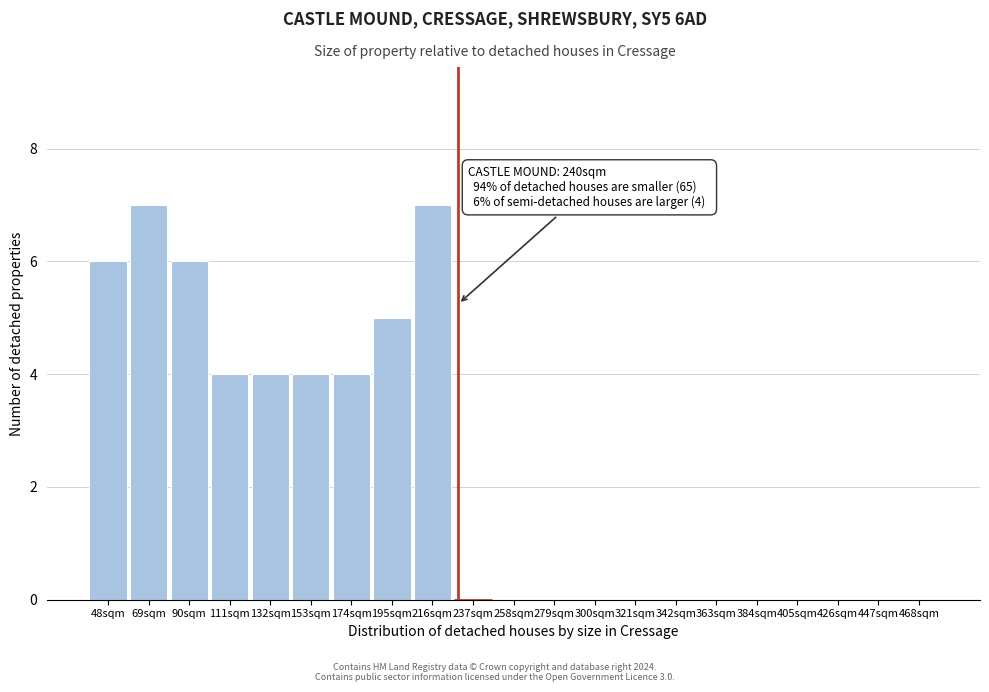

Reading left to right, extract all data points from this chart.

48sqm=6	69sqm=7	90sqm=6	111sqm=4	132sqm=4	153sqm=4	174sqm=4	195sqm=5	216sqm=7	237sqm=0	258sqm=0	279sqm=0	300sqm=0	321sqm=0	342sqm=0	363sqm=0	384sqm=0	405sqm=0	426sqm=0	447sqm=0	468sqm=0